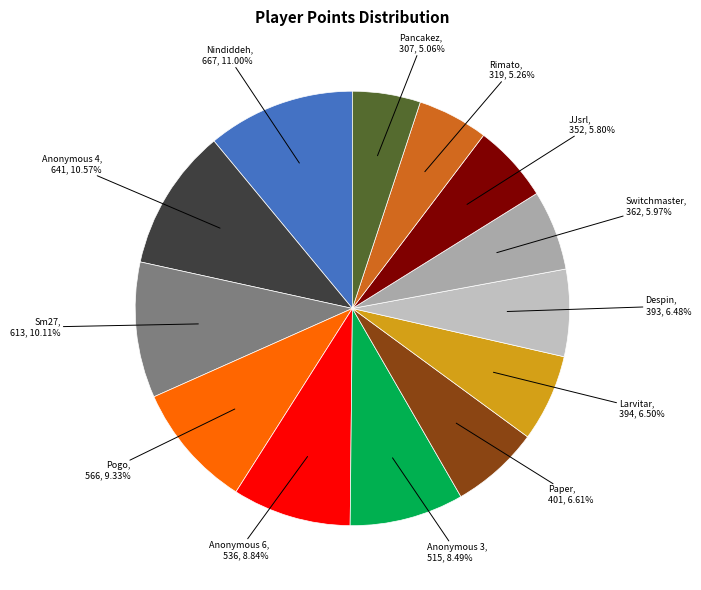

What is the smallest slice in the pie chart?

Pancakez